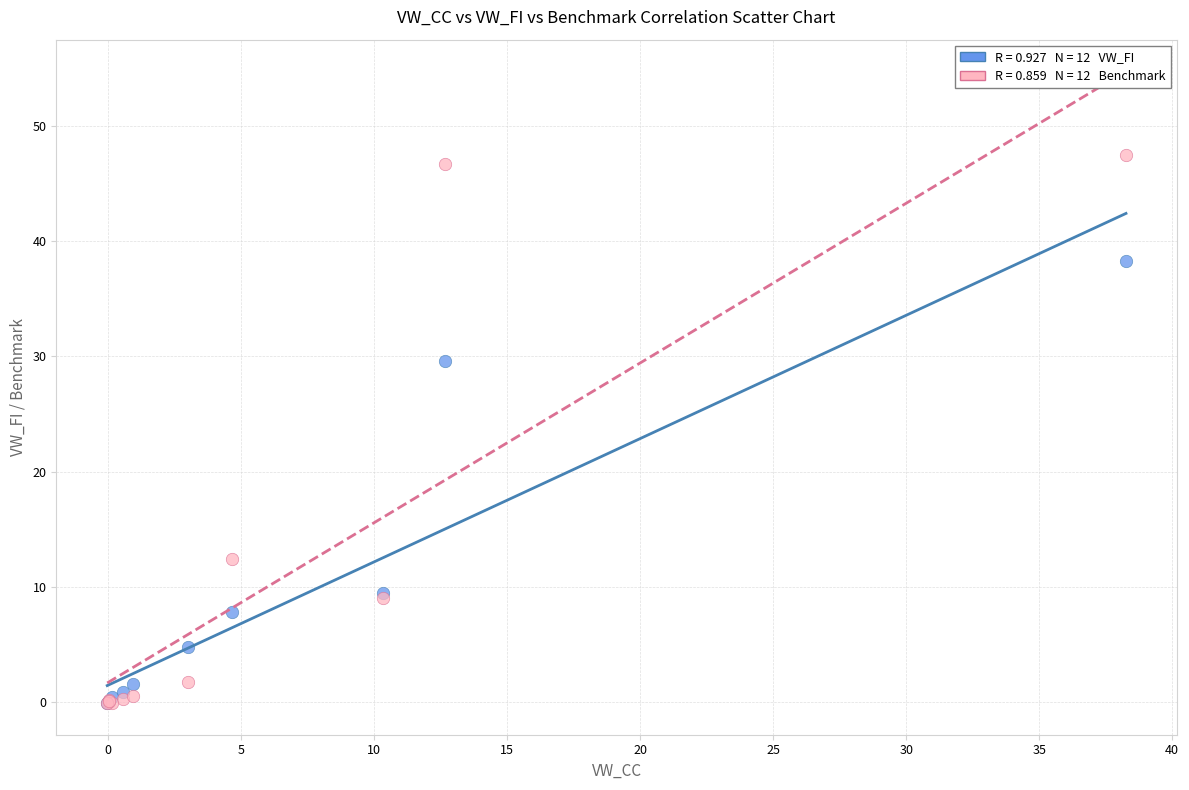

Across all series, what Y value is closest to 23?

29.6